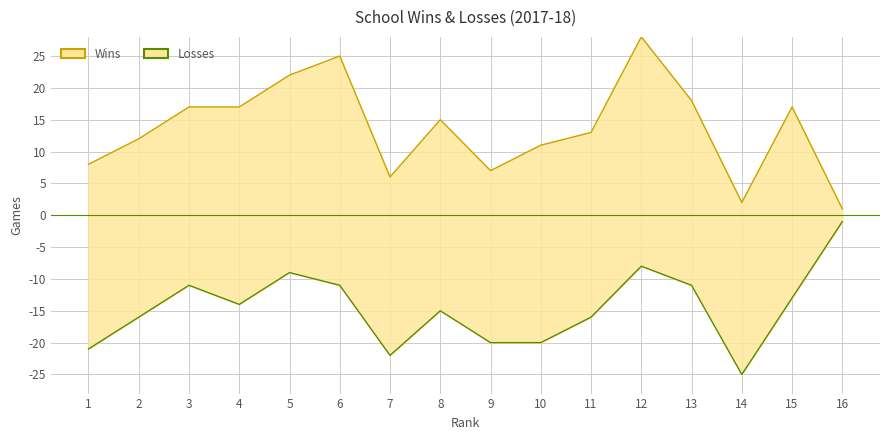

Is it true that Losses equals -36 at 7?

False